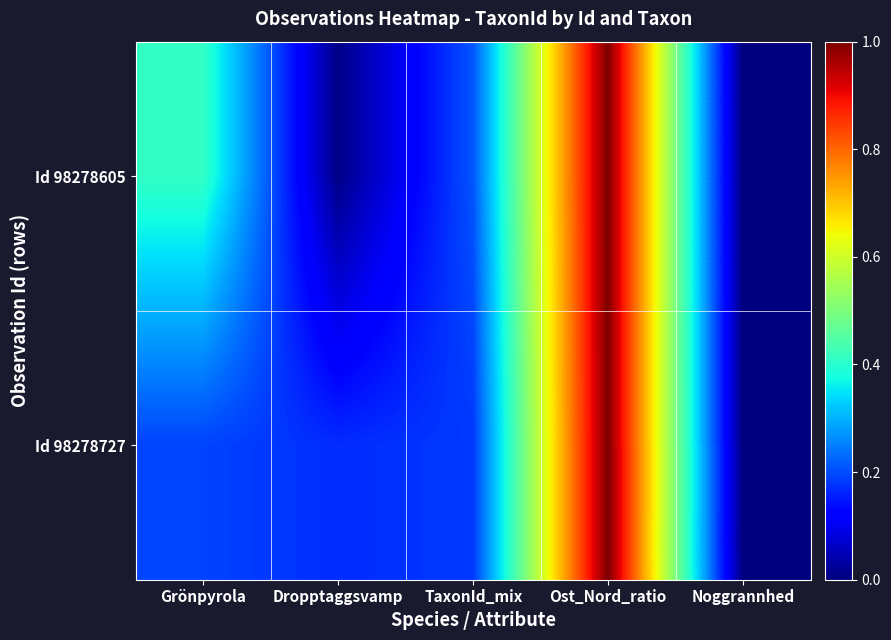

Which series has the widest spread of values?

Id 98278727